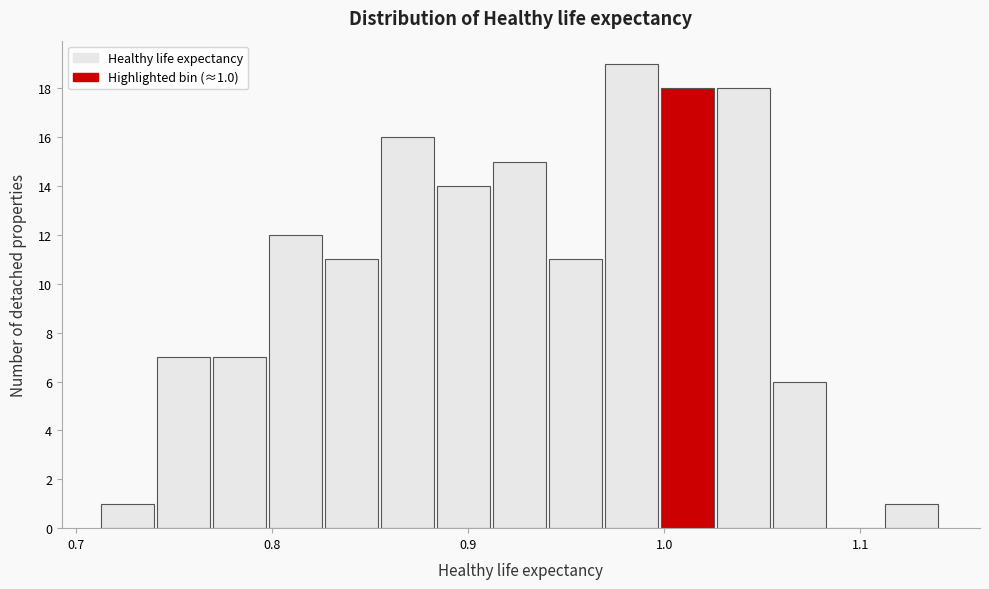

Around what value on the x-axis is the tallest bar? Give the approximate position of its centre, as read against the axis.

0.98